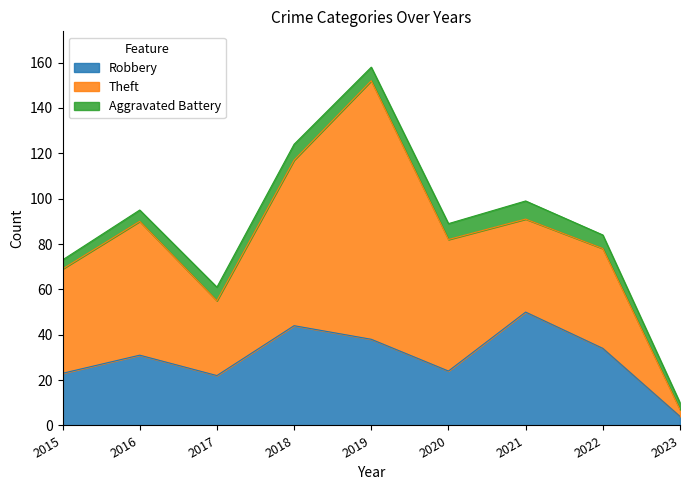

Where is the first local maximum for Theft?

2016